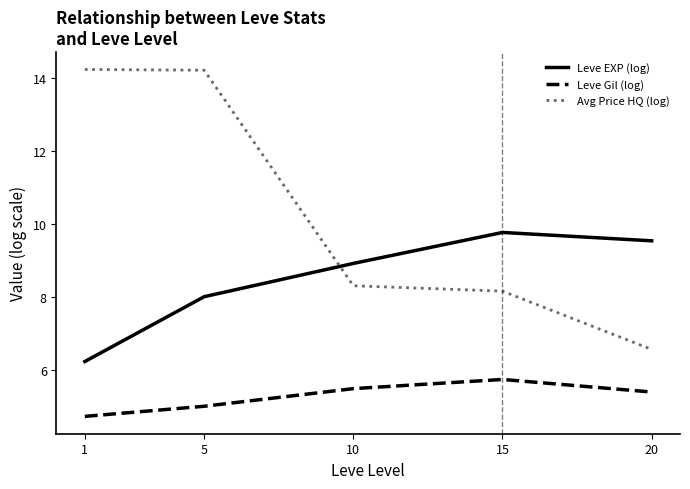

What are all the series names shown in the legend?

Leve EXP (log), Leve Gil (log), Avg Price HQ (log)